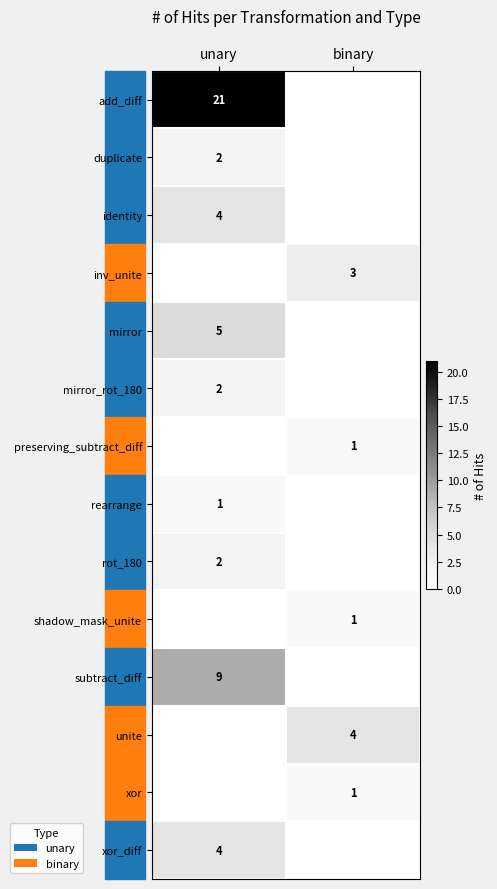

True or false: mirror_rot_180 has a value of 2 at unary.

True